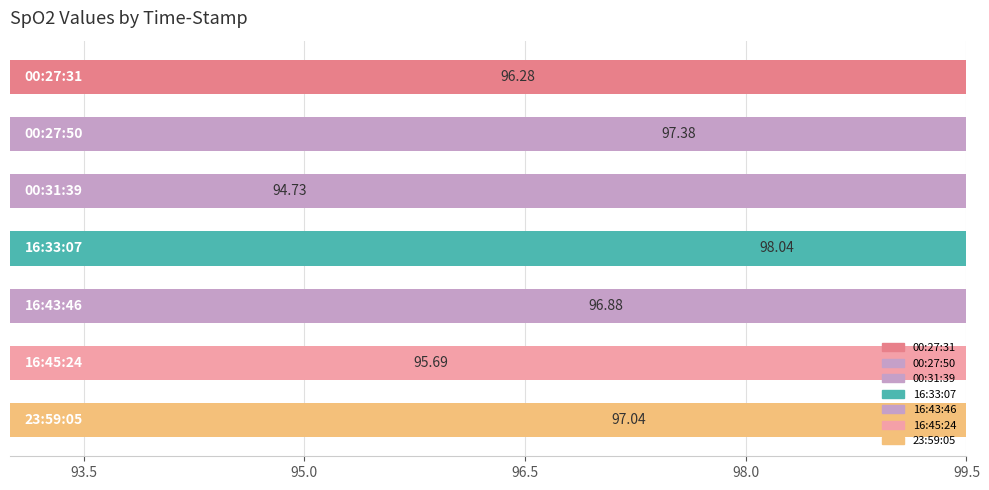

How many values exceed 96?

5